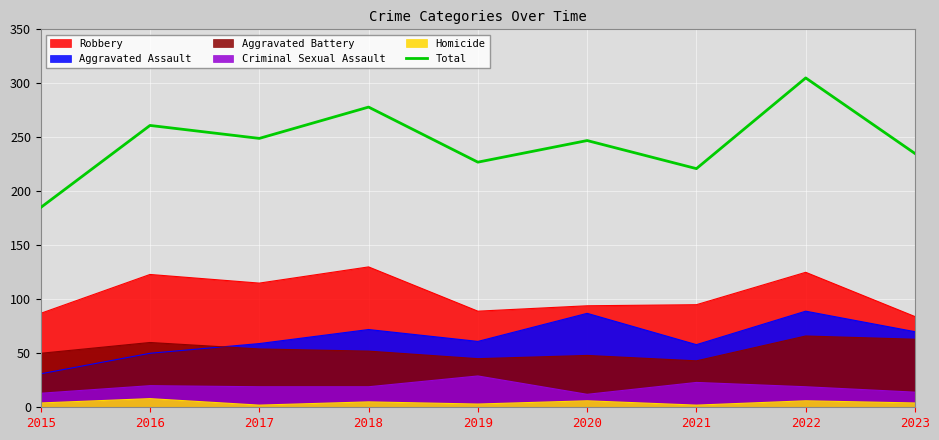

Rank the categories by value from lowest to highest.

2015, 2021, 2019, 2023, 2020, 2017, 2016, 2018, 2022